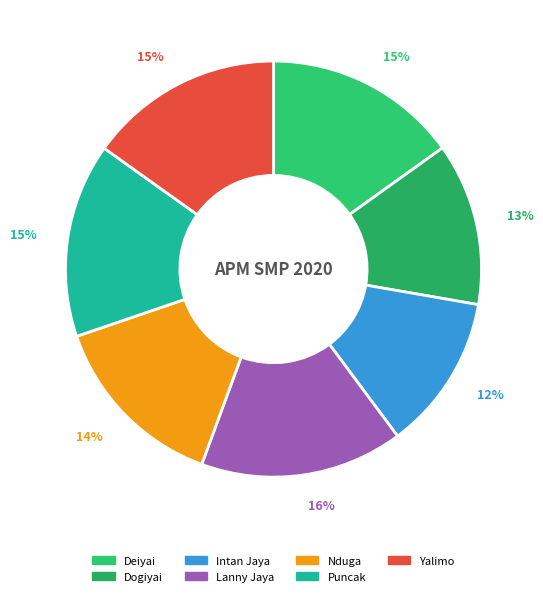

Does Nduga represent more than half of the total?

No